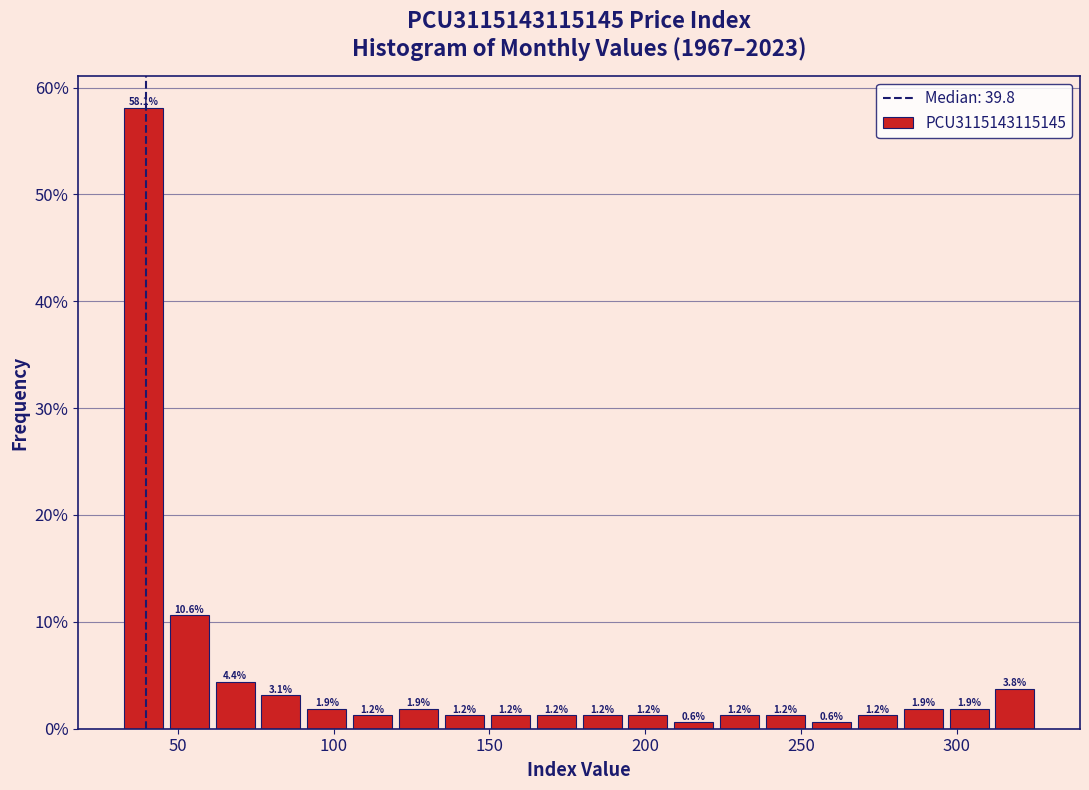

Around what value on the x-axis is the tallest bar? Give the approximate position of its centre, as read against the axis.

40